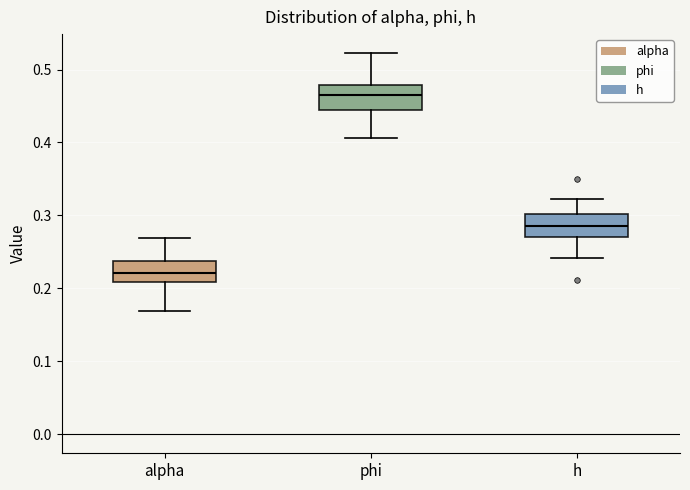

Which box has the lowest median line?

alpha